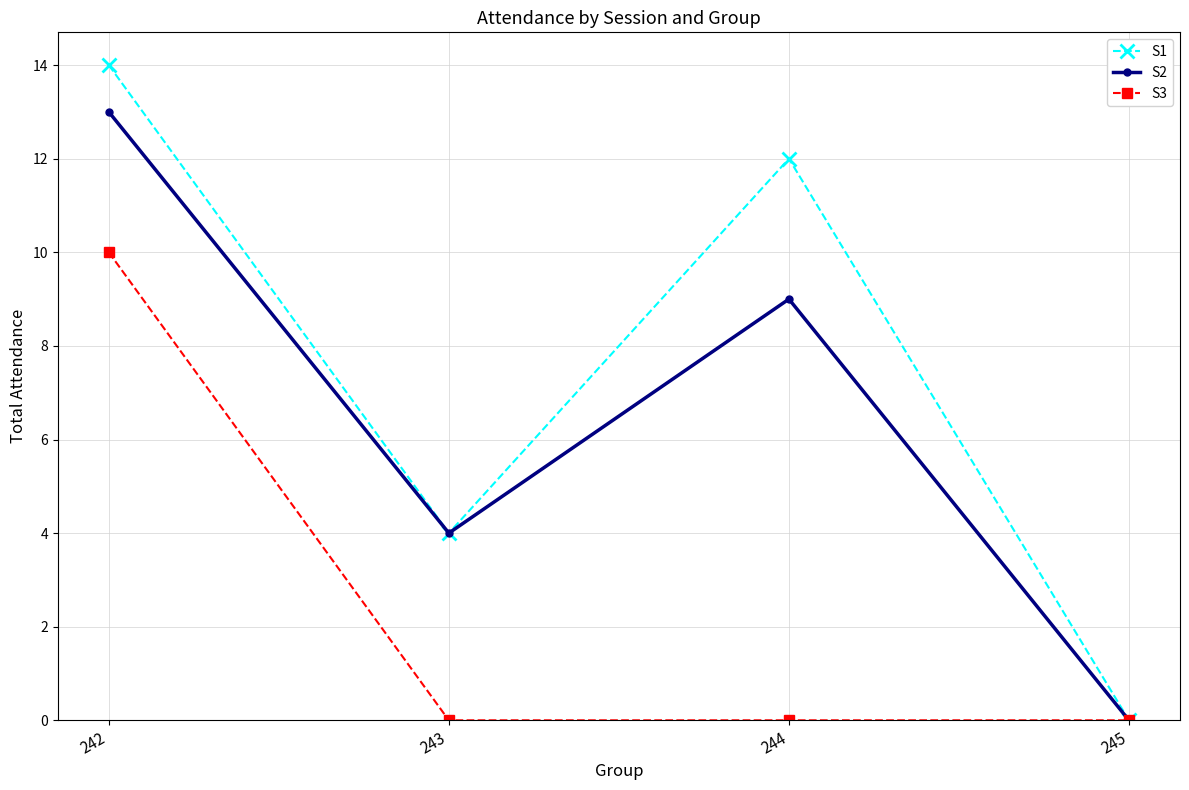

Rank the series by their average value, from highest to lowest.

S1, S2, S3